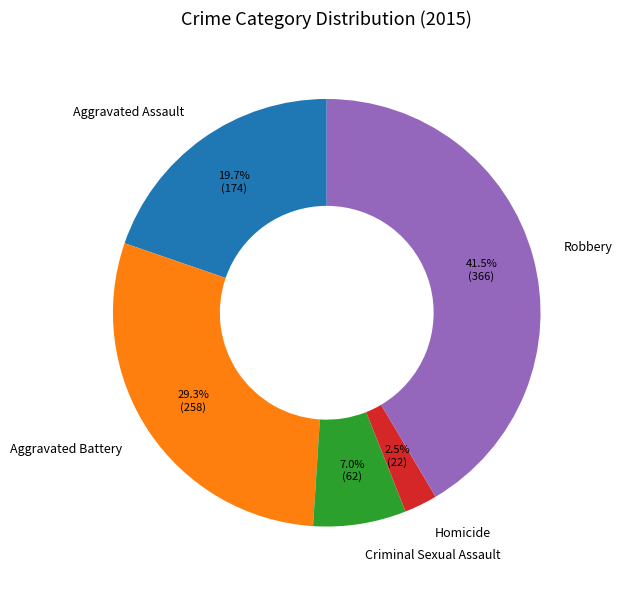

Does Robbery account for over 50% of the chart?

No